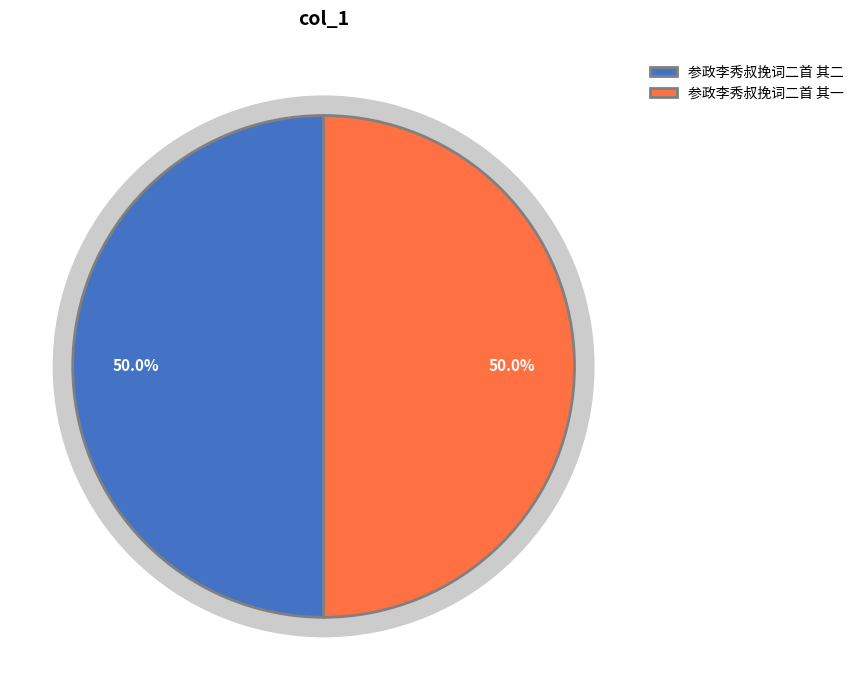

To the nearest percent, what percentage of the pie is 参政李秀叔挽词二首 其二?

50%